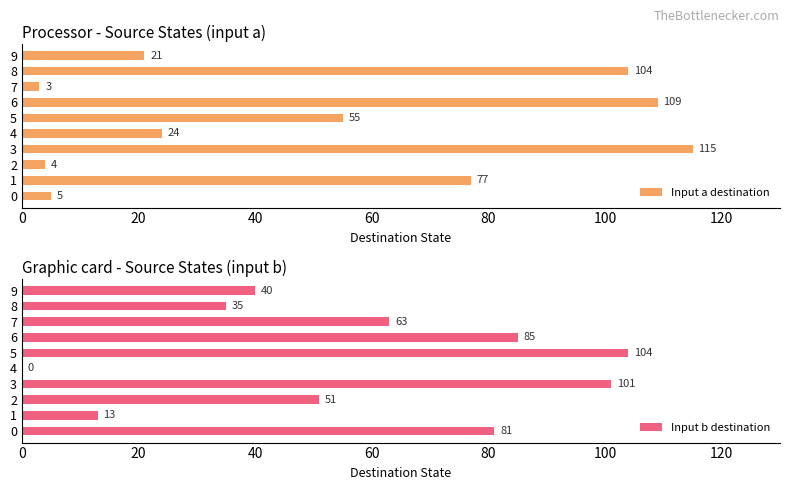

Which series has the largest total across all categories?

Input b destination